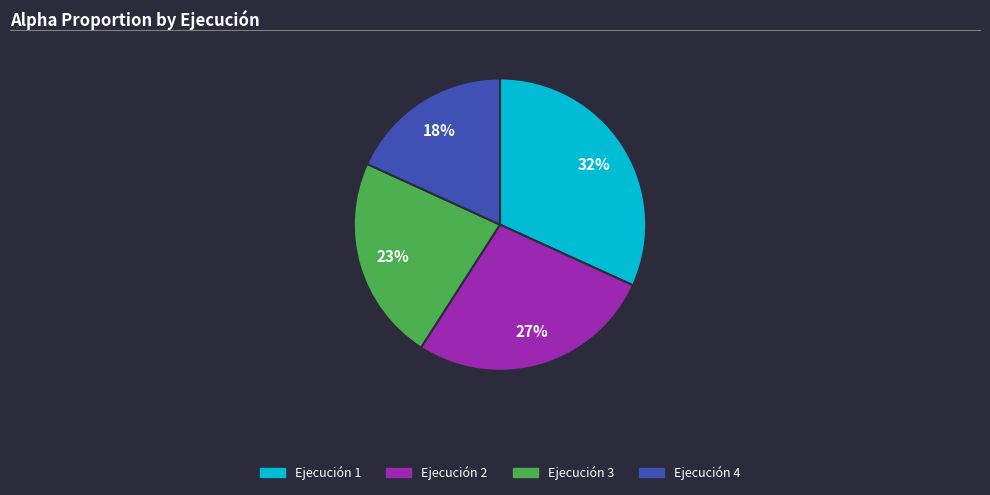

Rank the categories by value from highest to lowest.

Ejecución 1, Ejecución 2, Ejecución 3, Ejecución 4